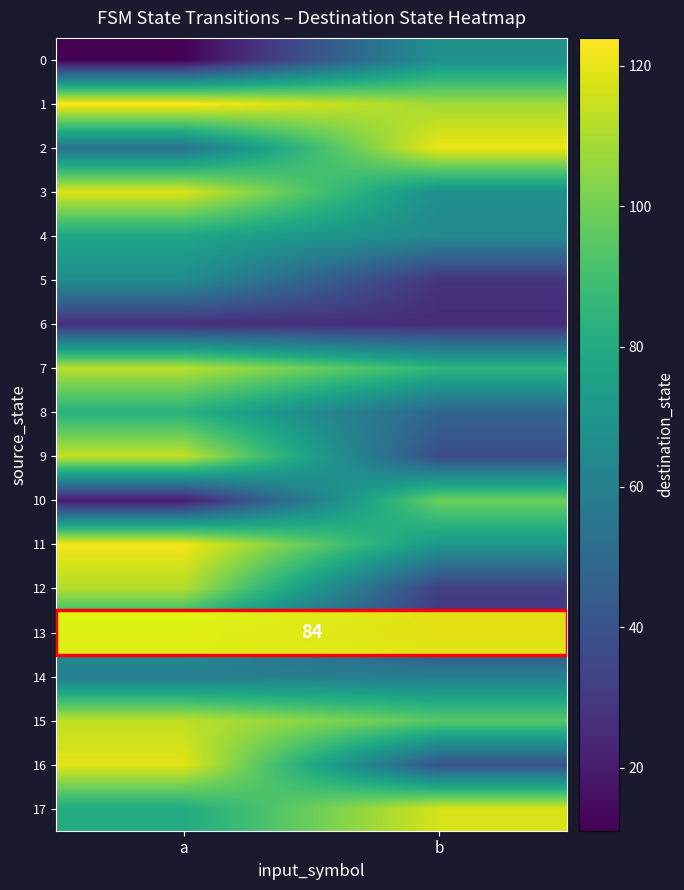

Is it true that 13 equals 53 at a?

False